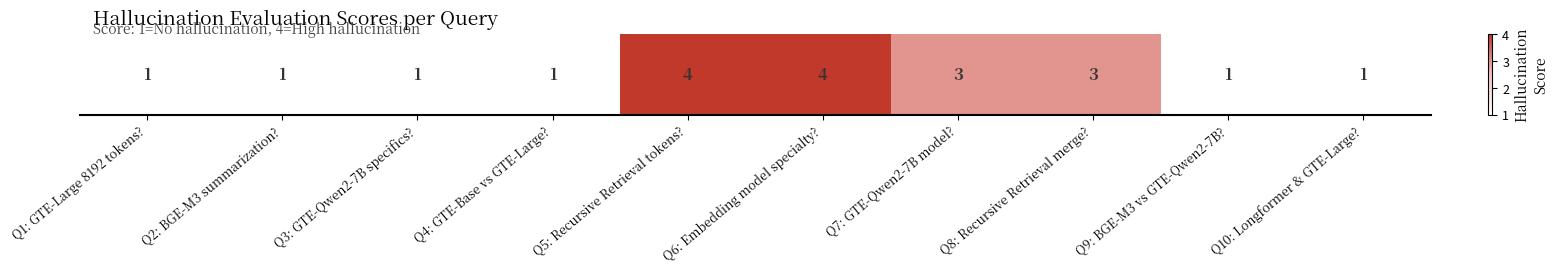

Rank the categories by value from highest to lowest.

Q5: Recursive Retrieval tokens?, Q6: Embedding model specialty?, Q7: GTE-Qwen2-7B model?, Q8: Recursive Retrieval merge?, Q1: GTE-Large 8192 tokens?, Q2: BGE-M3 summarization?, Q3: GTE-Qwen2-7B specifics?, Q4: GTE-Base vs GTE-Large?, Q9: BGE-M3 vs GTE-Qwen2-7B?, Q10: Longformer & GTE-Large?